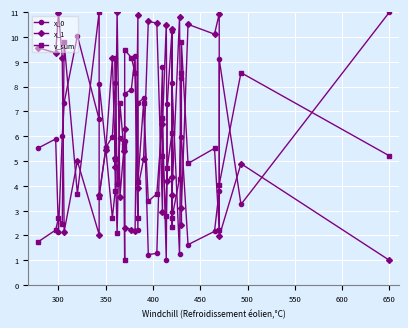

In v_sum, how many points are higher than both neighbors (excluding endpoints)?

13